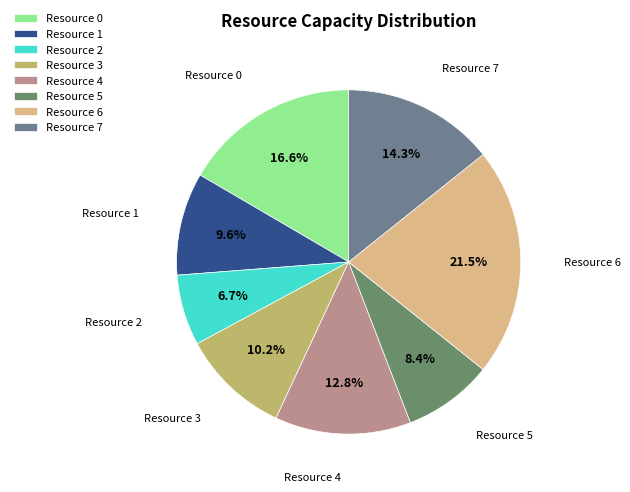

To the nearest percent, what is the difference between the Resource 0 and Resource 2 slice percentages?

10%